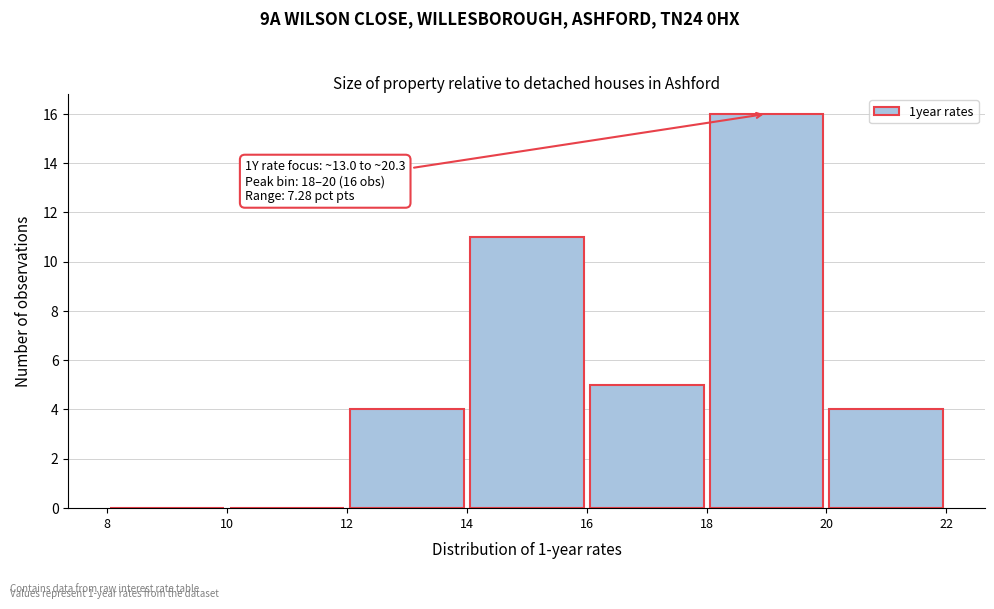

Over which range of the x-axis is the bar tallest?

18 to 20